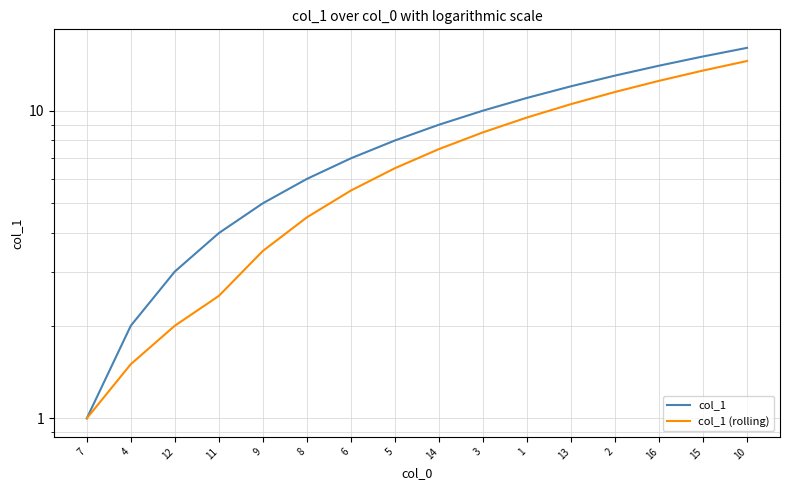

The value of col_1 at 14 is 15.4. True or false?

False